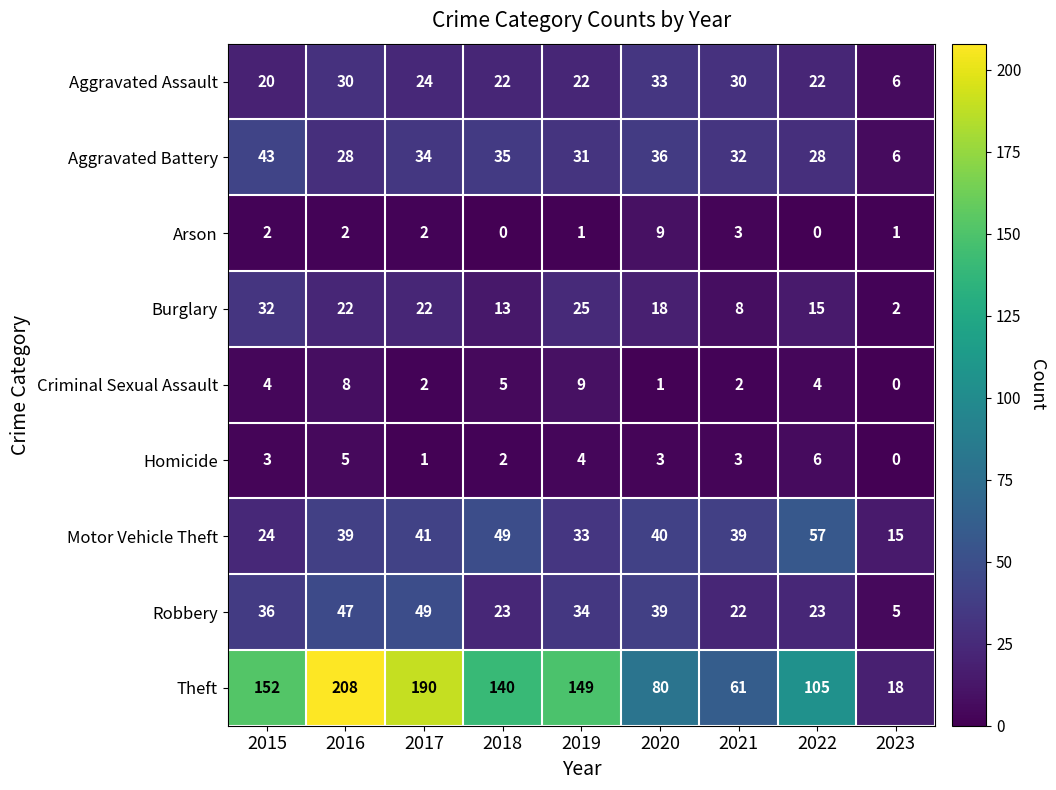

What is the difference between the maximum and minimum values in the Aggravated Assault series?

27